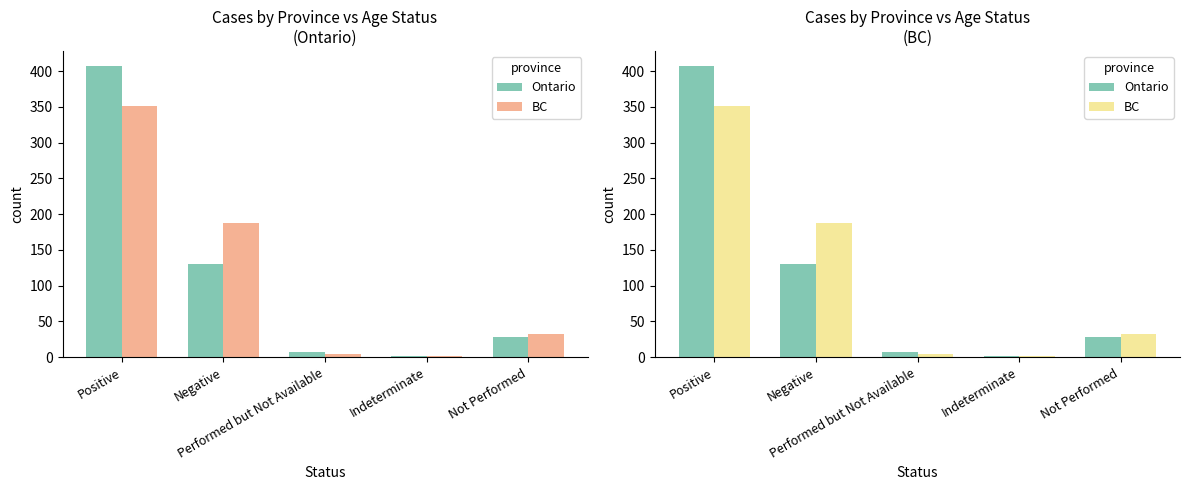

At which label does BC first exceed 33?

Positive